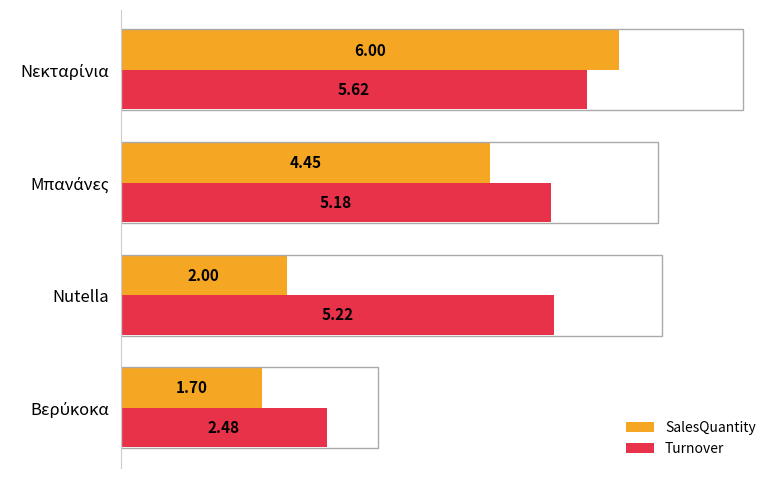

What is the difference between the maximum and minimum values in the Turnover series?

3.1